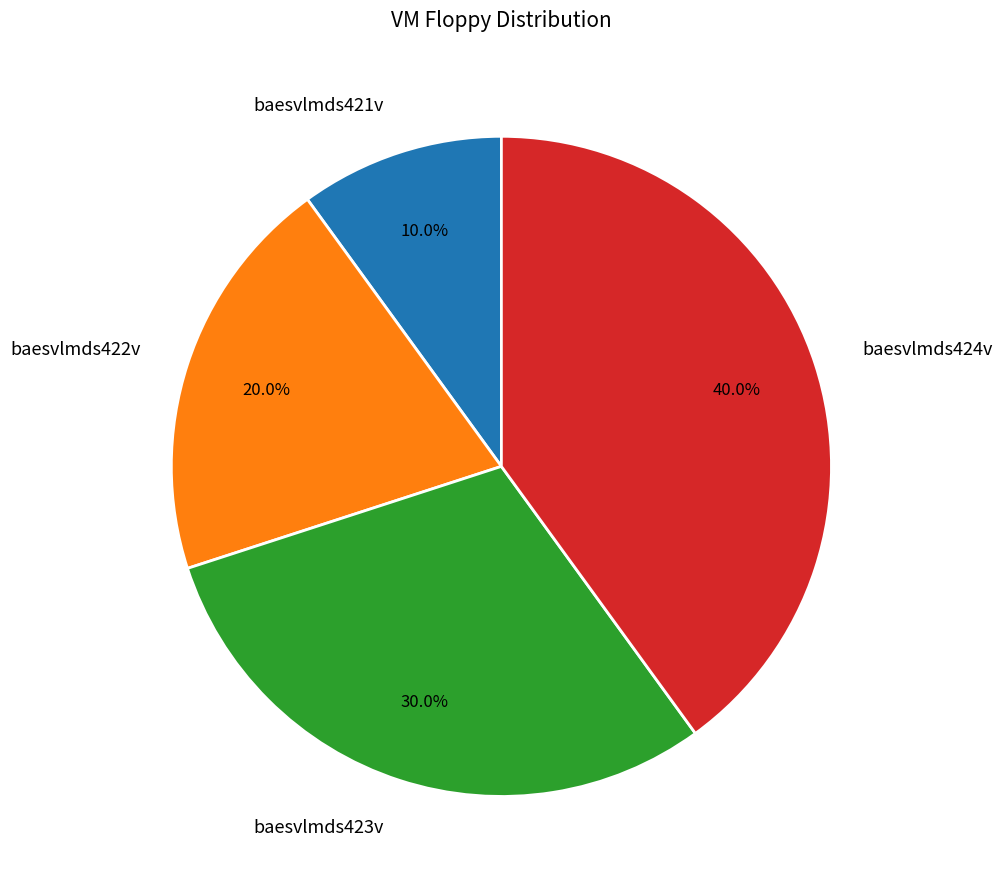

Between baesvlmds421v and baesvlmds422v, which is larger?

baesvlmds422v